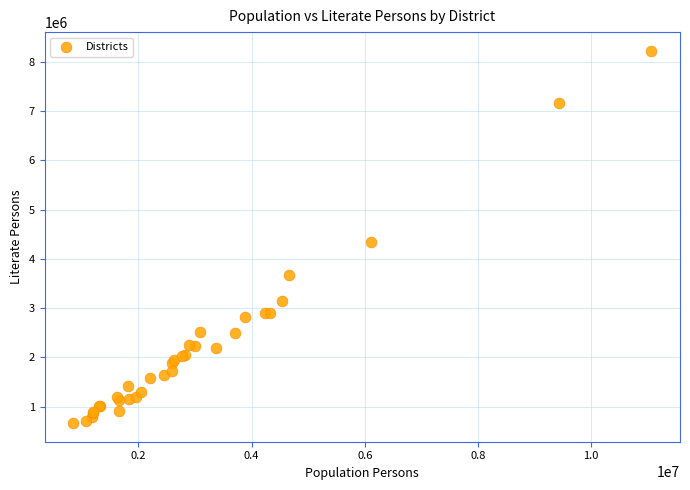

What Y value in the scatter plot is closest to 4446614?

4345365